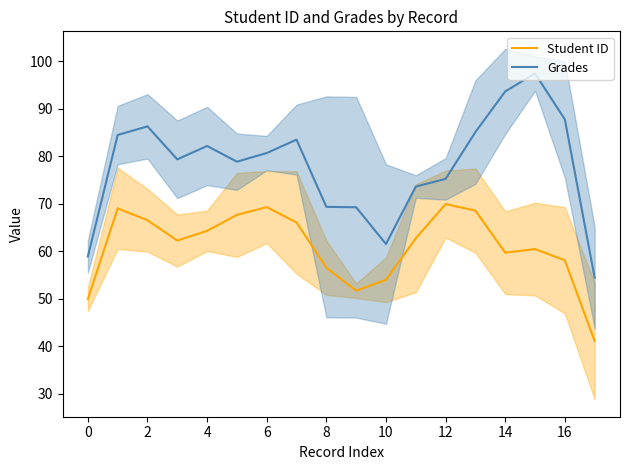

What is the maximum value shown in the chart?

97.4